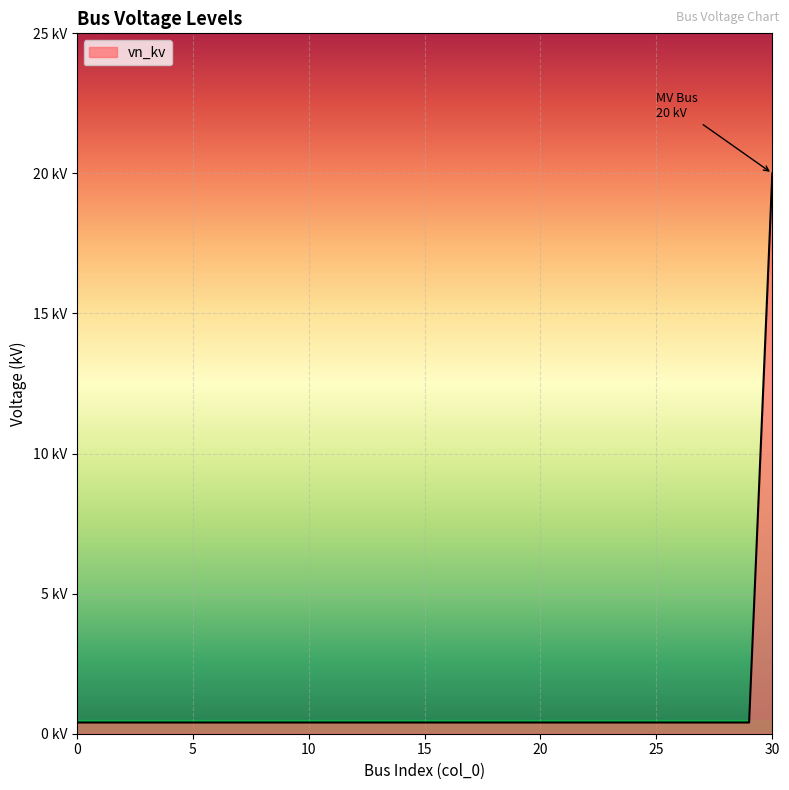

What is the average value?

1.0